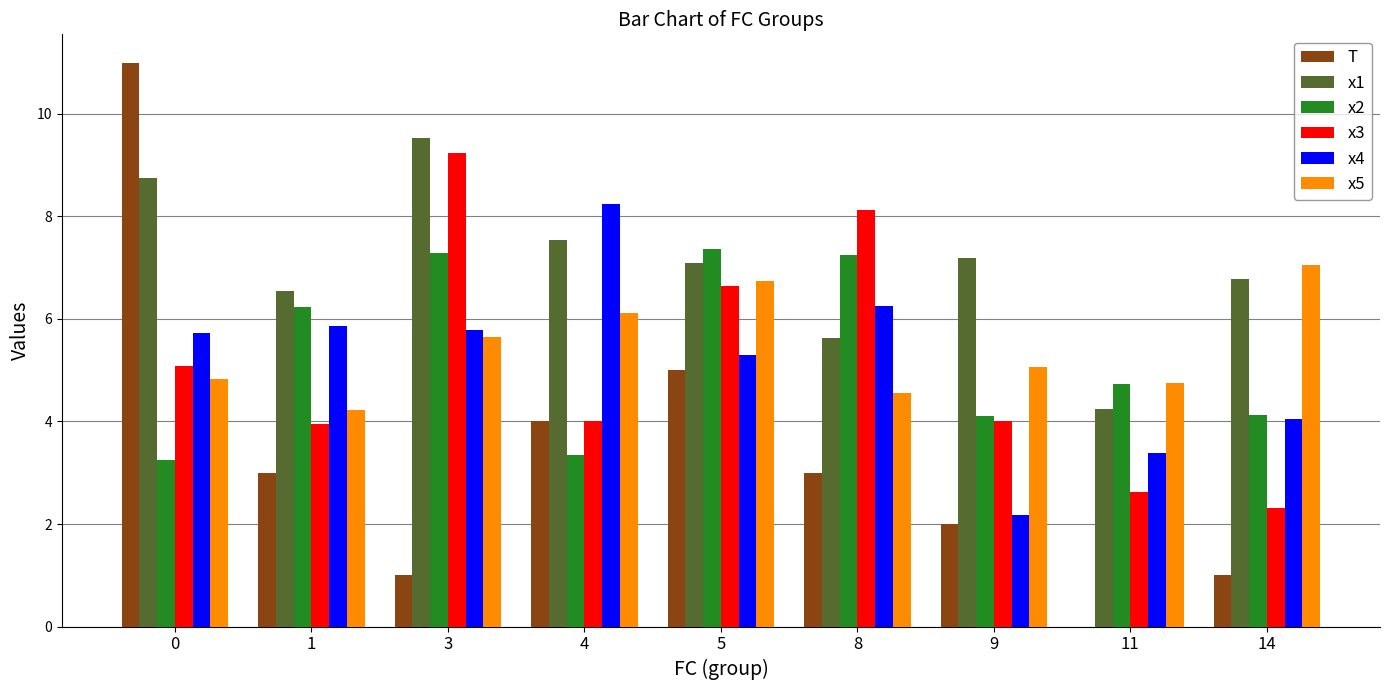

Is the value of T at 9 greater than the value of x2 at 9?

No